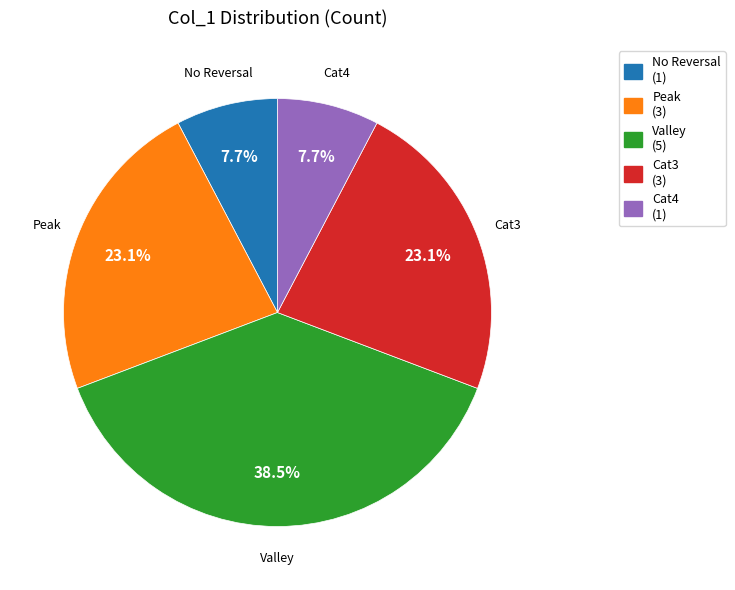

Between Cat4 (1) and Cat3 (3), which is larger?

Cat3 (3)